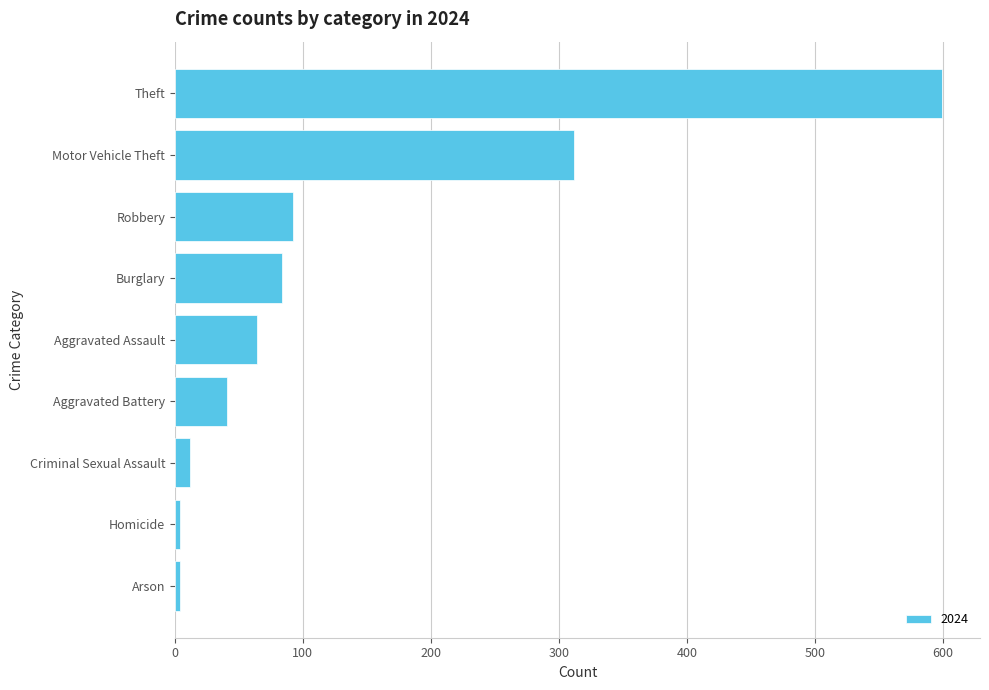

The chart shows a value of 144 at Burglary. True or false?

False